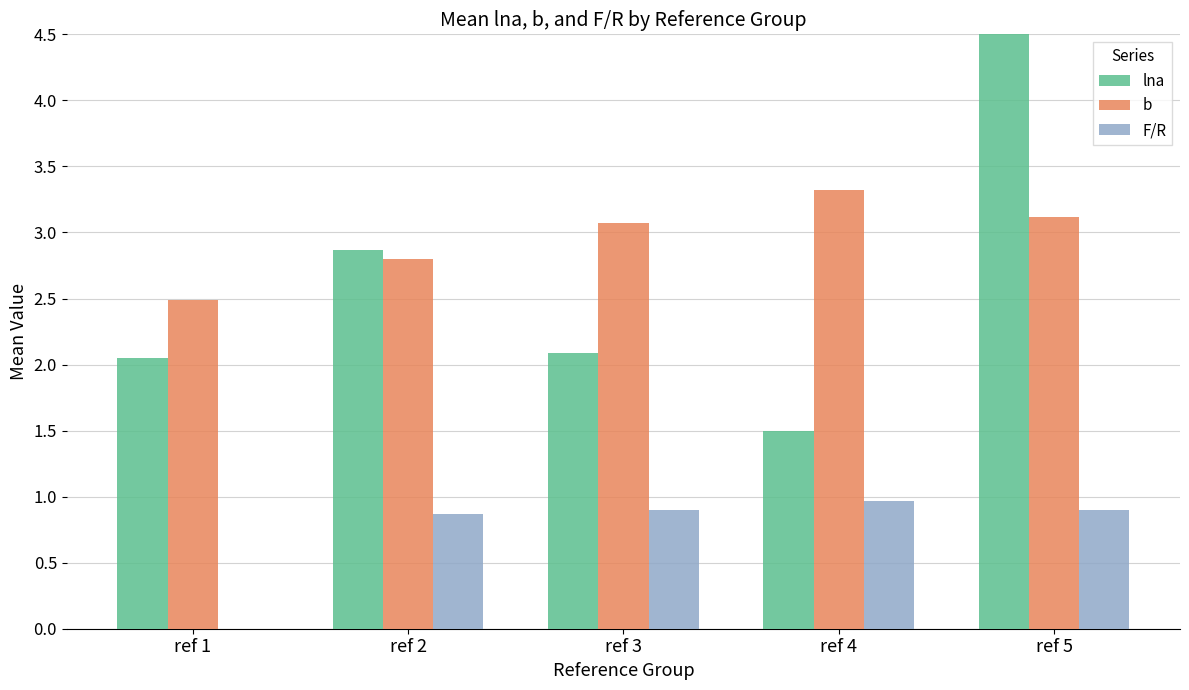

Is it true that lna equals 0.4 at ref 3?

False